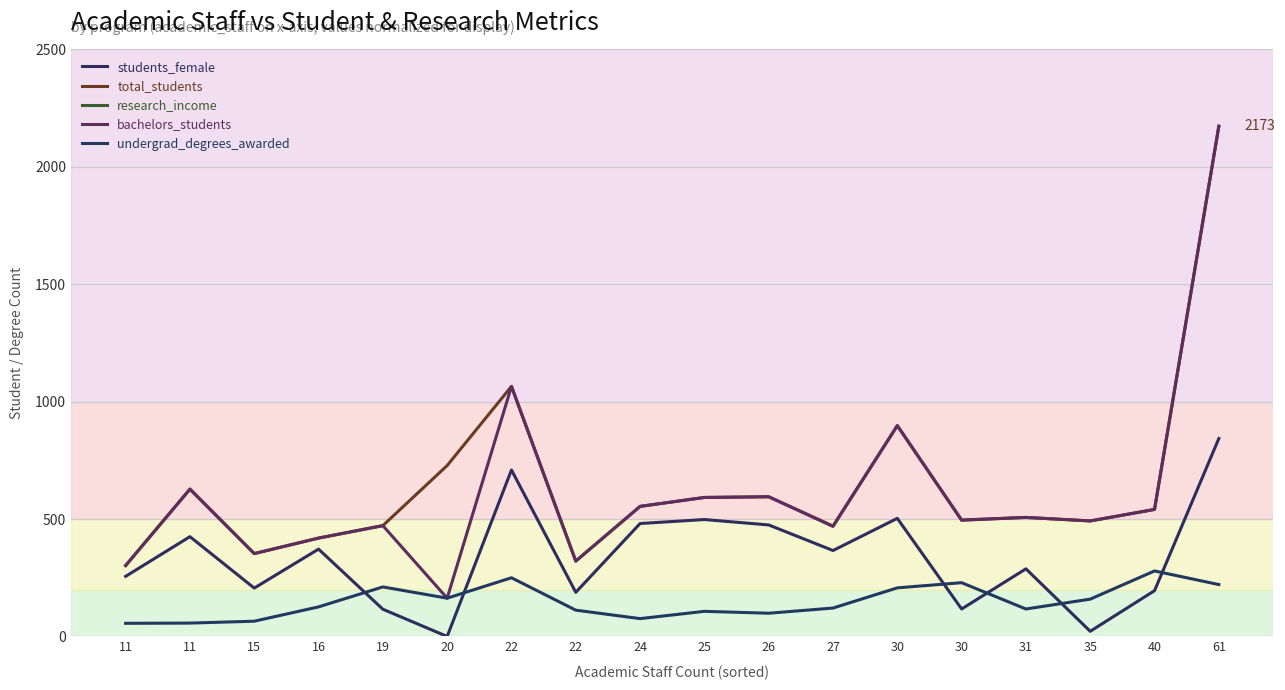

Is this an area chart (filled region under the line)?

No